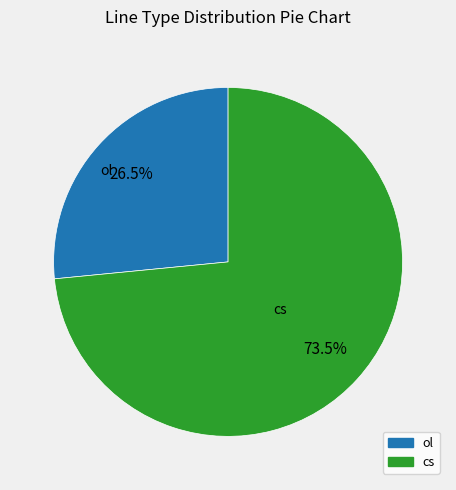

Rank the categories by value from highest to lowest.

cs, ol